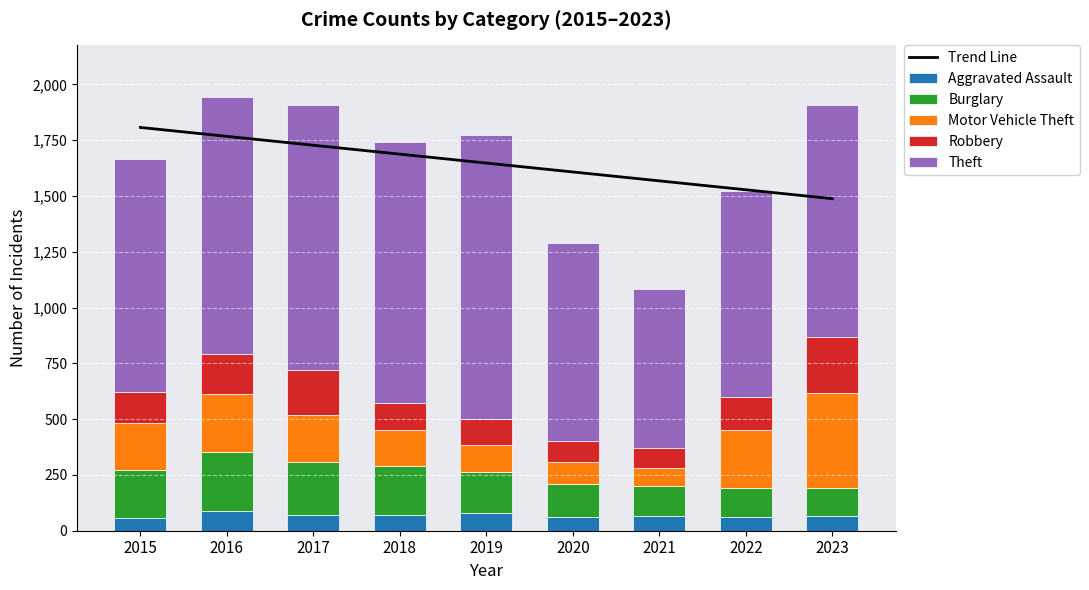

How many groups of bars are there?

9